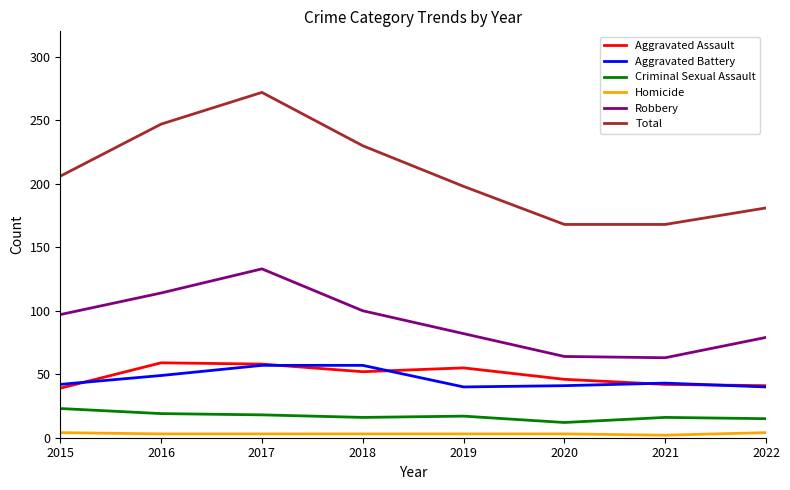

True or false: Criminal Sexual Assault has a value of 34 at 2015.

False